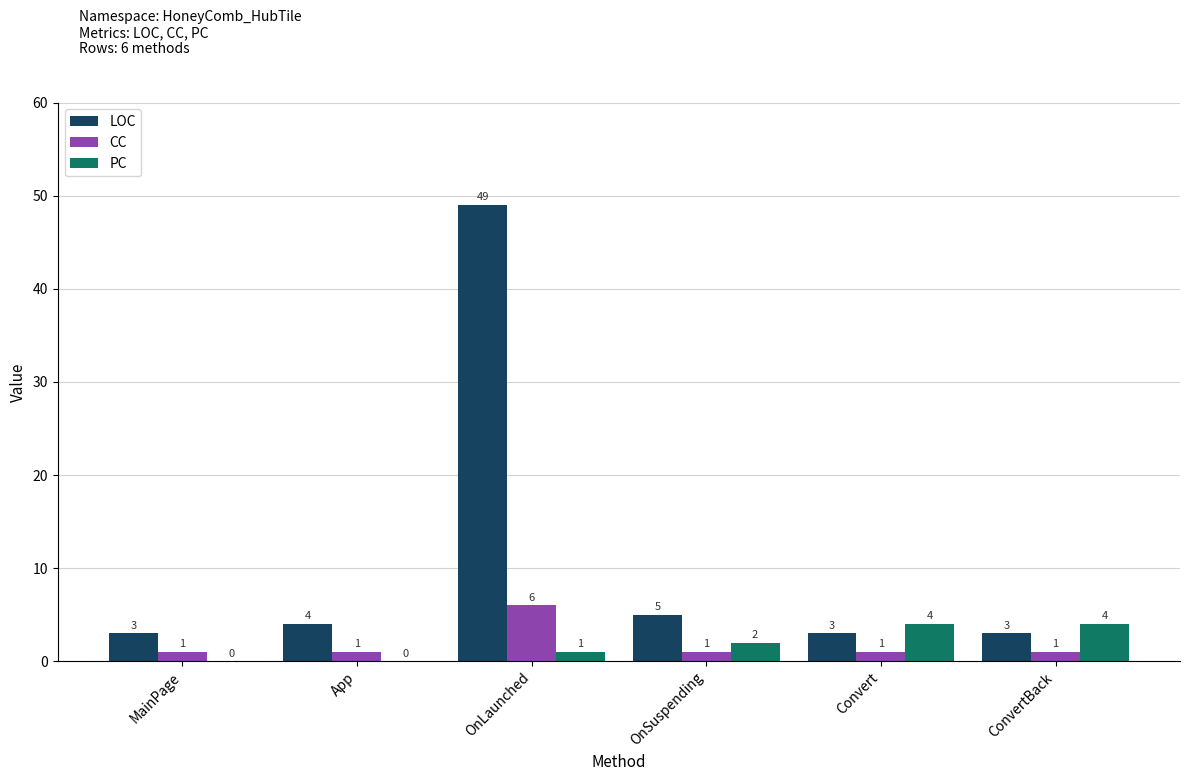

Is the value of PC at ConvertBack greater than the value of CC at App?

Yes